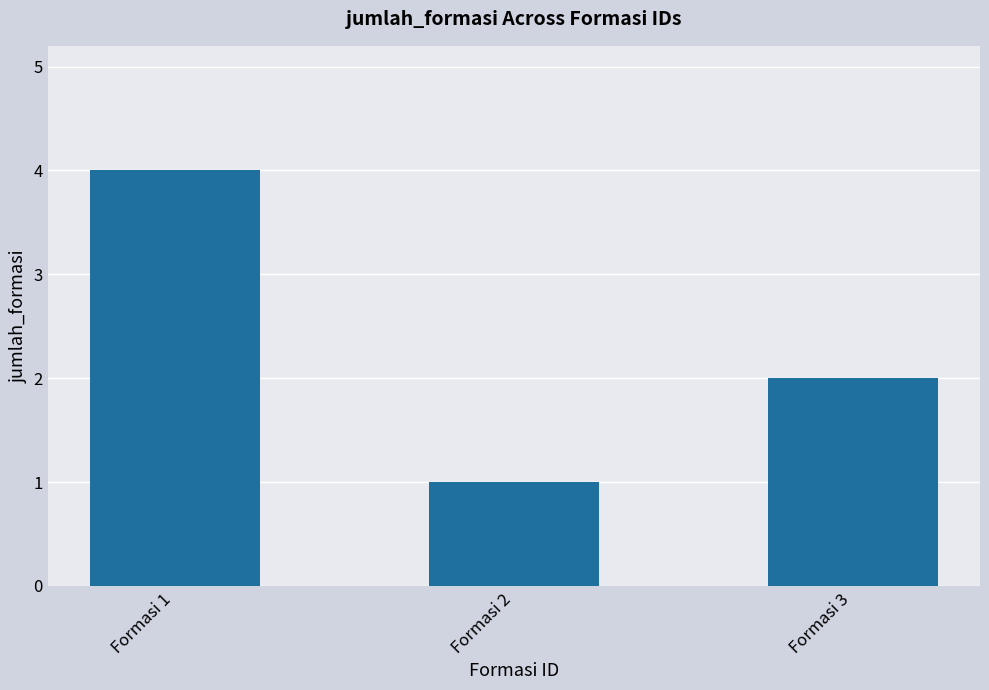

What is the difference between the values at Formasi 2 and Formasi 1?

3